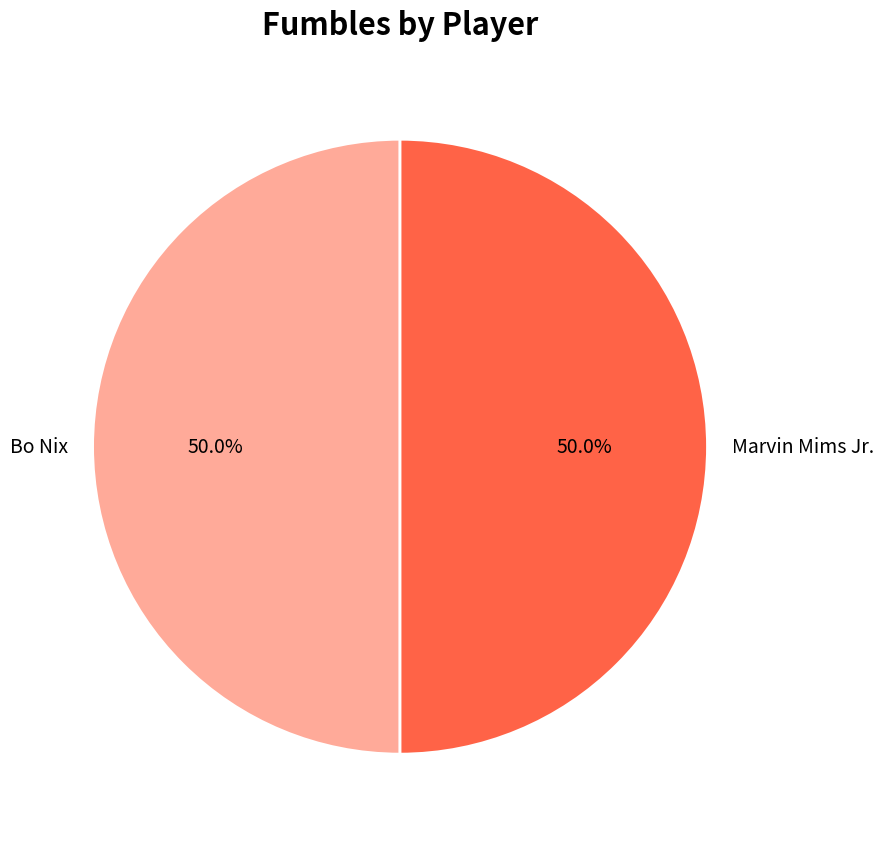

How many slices are in this pie chart?

2